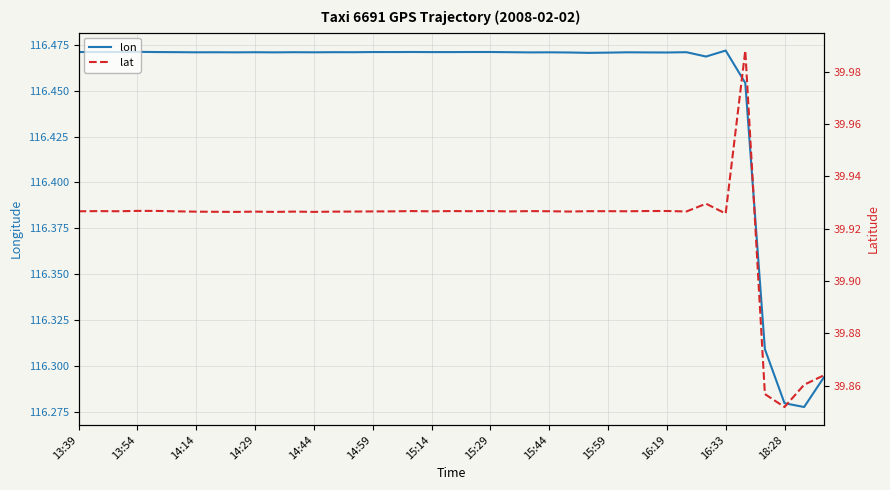

Count the lon values in the range 116 to 117.

39